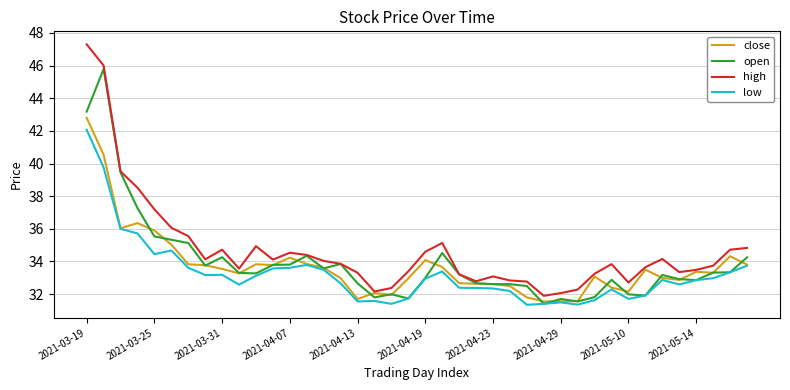

What is the maximum value shown in the chart?

47.3